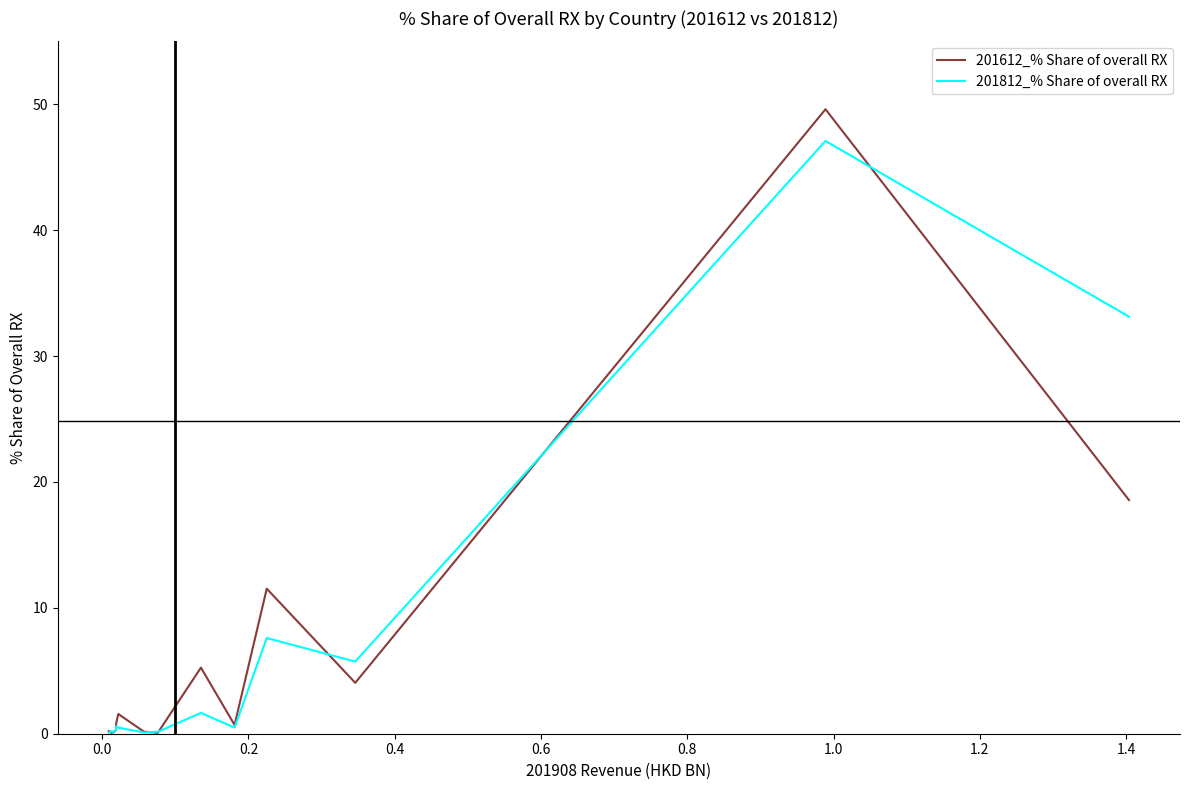

Is this an area chart (filled region under the line)?

No